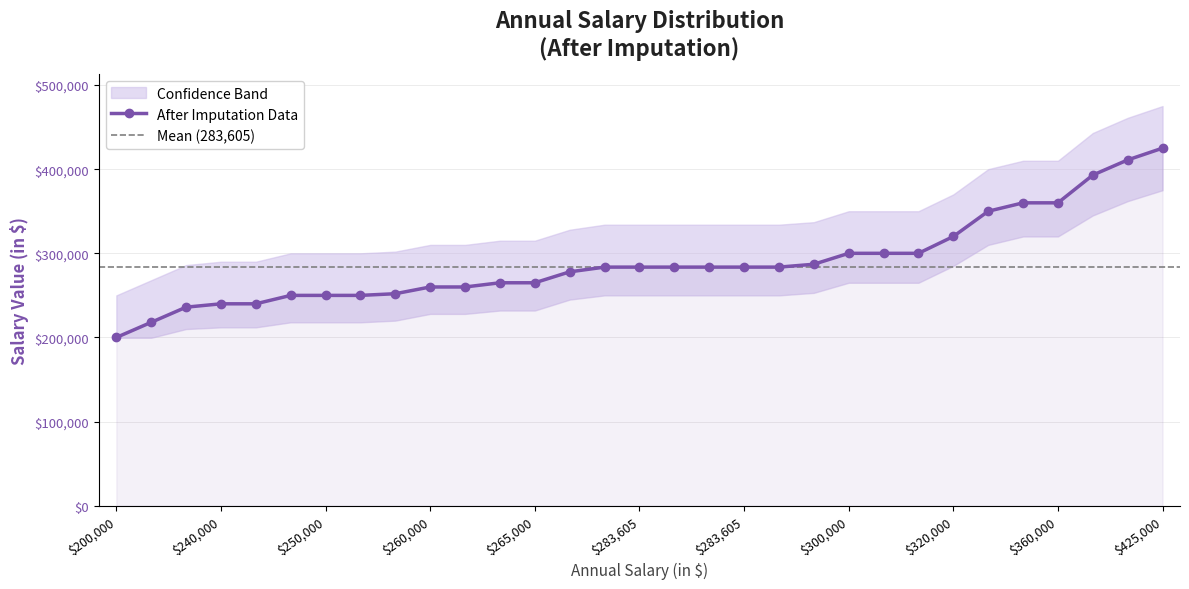

At how many categories does at least one series exceed 214704?

31